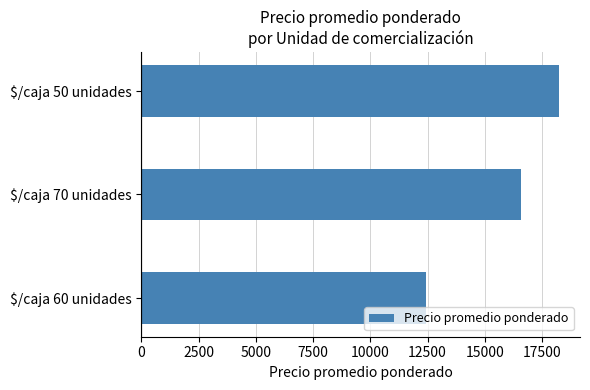

Reading bottom to top, list all the values displayed in this chart.

12448	16571	18250